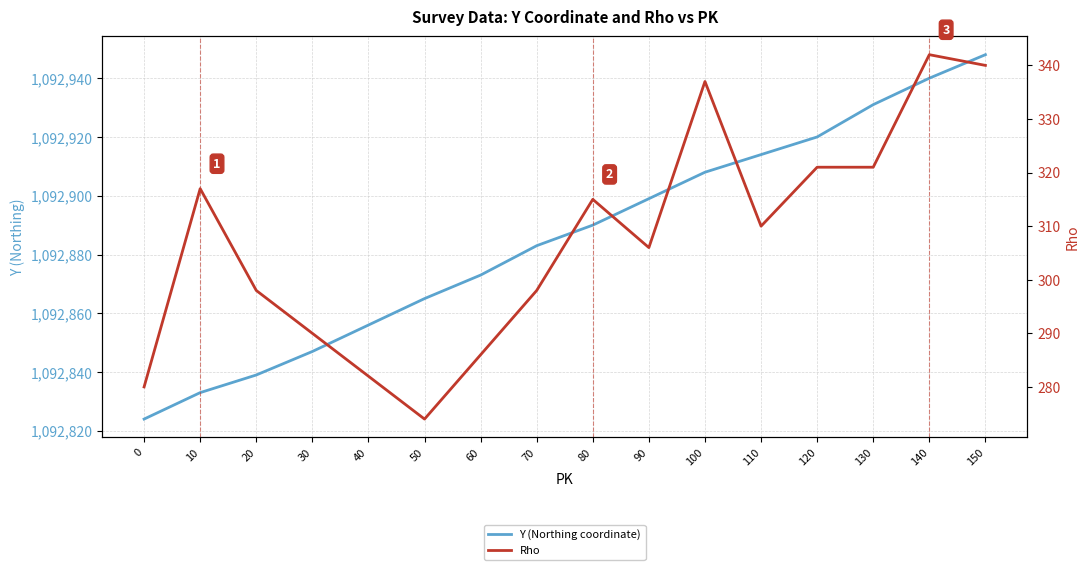

What is the difference between the maximum and second lowest values in the Rho series?

62